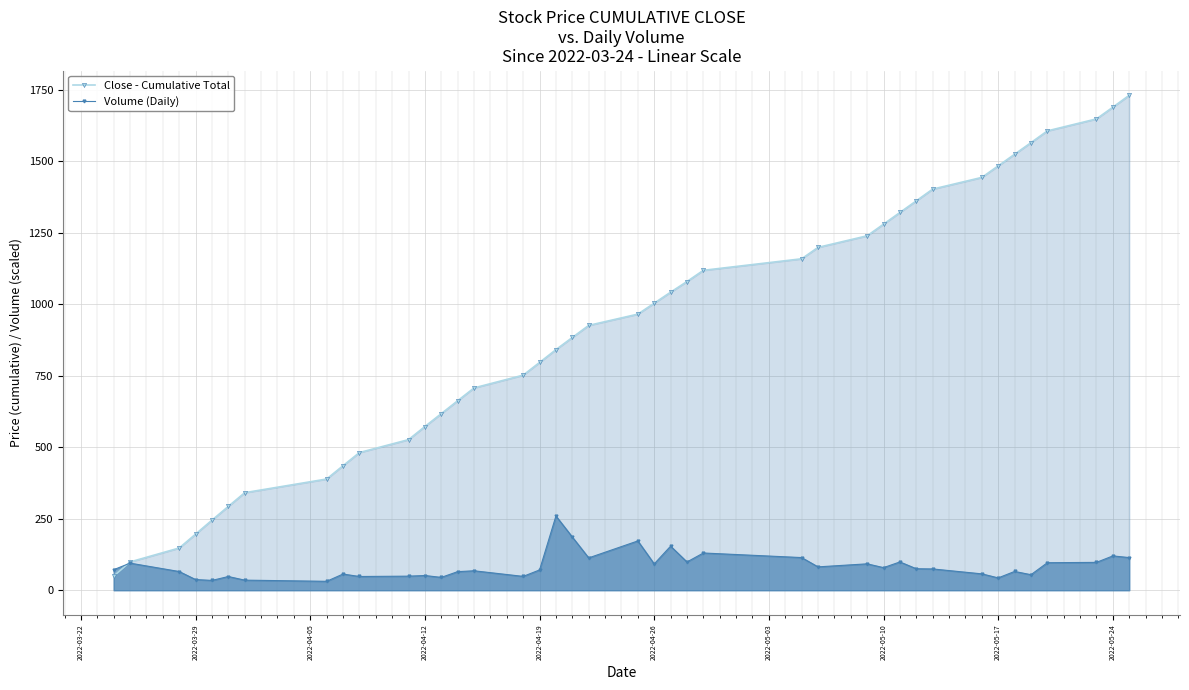

Reading left to right, transcribe all the data shown in this chart.

Close - Cumulative Total: 49.2	98.9	147.6	196.1	245.0	293.2	341.0	388.8	435.3	481.2	526.5	572.3	617.4	662.5	707.3	752.0	796.4	841.2	883.7	925.9	965.3	1003.6	1042.0	1079.4	1118.5	1158.8	1198.7	1239.2	1279.9	1320.7	1361.4	1402.4	1443.3	1483.7	1524.2	1564.8	1606.0	1647.9	1688.9	1730.5
Volume (Daily): 71.8	94.7	65.4	37.3	34.3	47.9	35.3	31.2	56.6	48.0	49.2	51.4	44.9	65.0	68.0	48.3	70.9	259.6	186.0	113.1	172.3	92.1	154.1	98.8	130.2	114.2	81.7	92.3	79.0	98.9	75.1	74.4	57.2	43.1	65.7	54.3	96.2	97.4	120.0	114.1